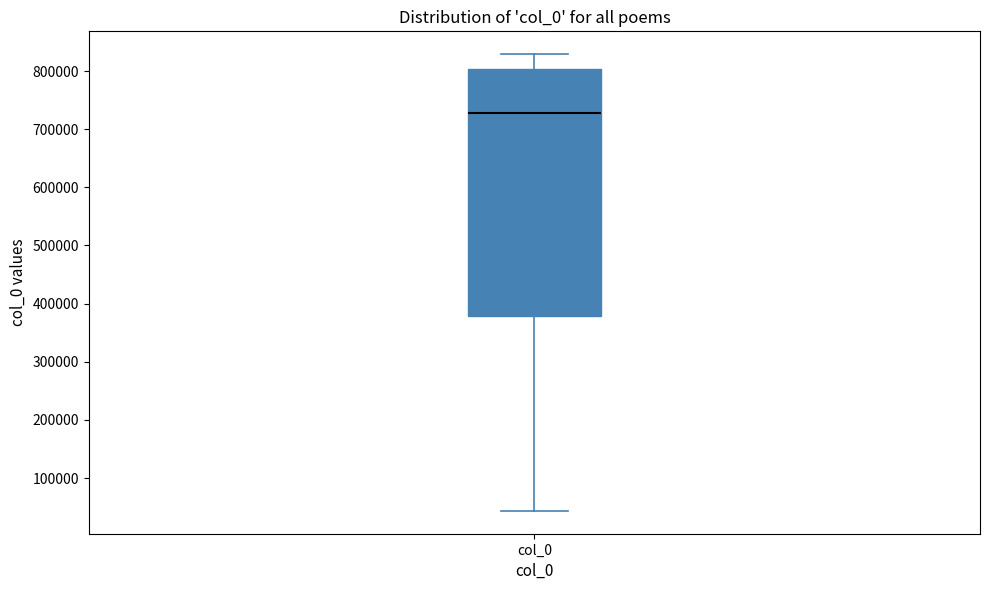

Where does the lower whisker of the box for col_0 end on the y-axis? The values are not printed on the chart, so give them approximately, as read against the axis.

40000